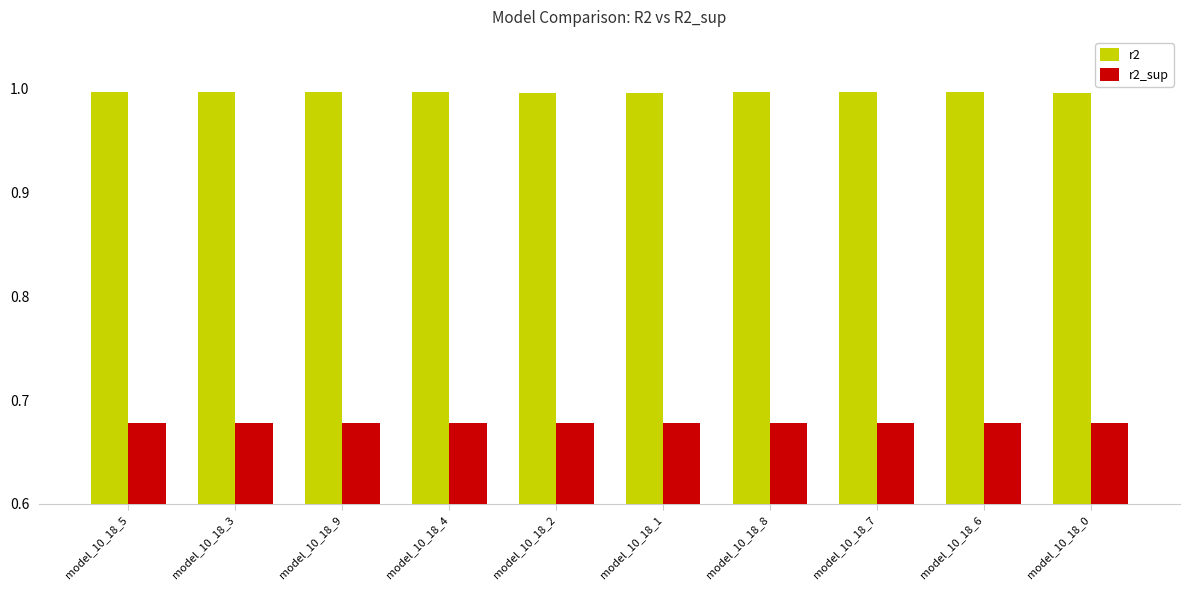

Count the number of categories in the chart.

10